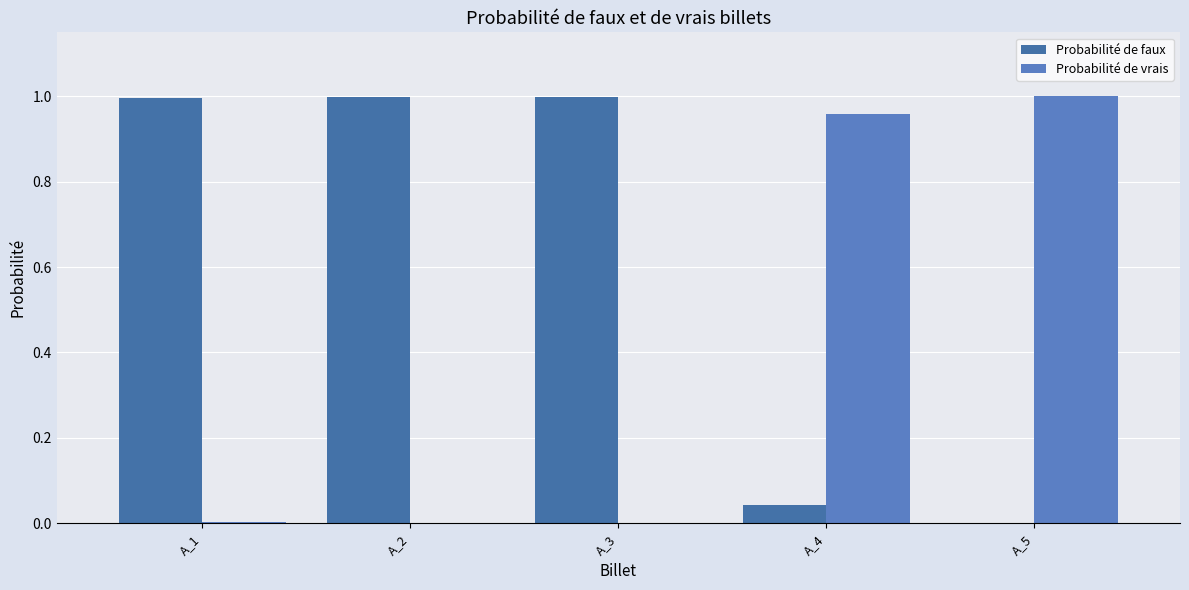

How many data points does each series have?

5